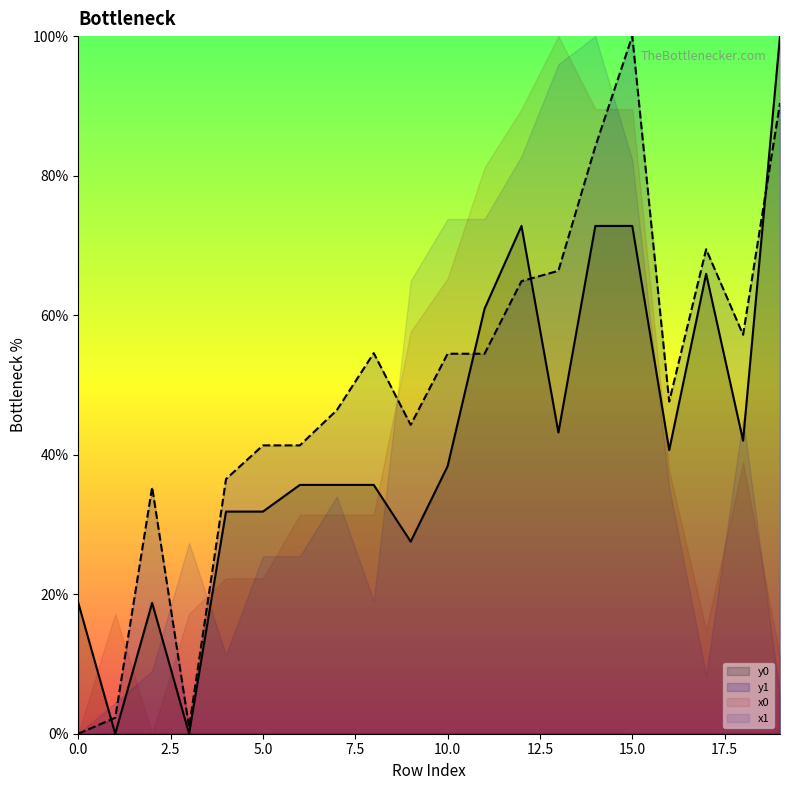

True or false: y0 and y1 cross at least once.

True